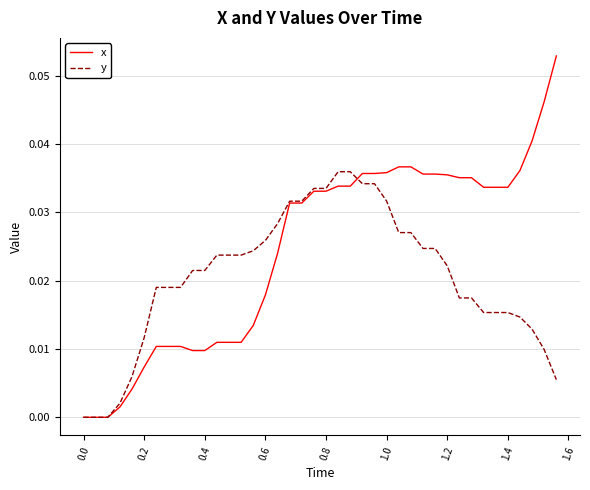

Which series has the largest range (max minus min)?

x